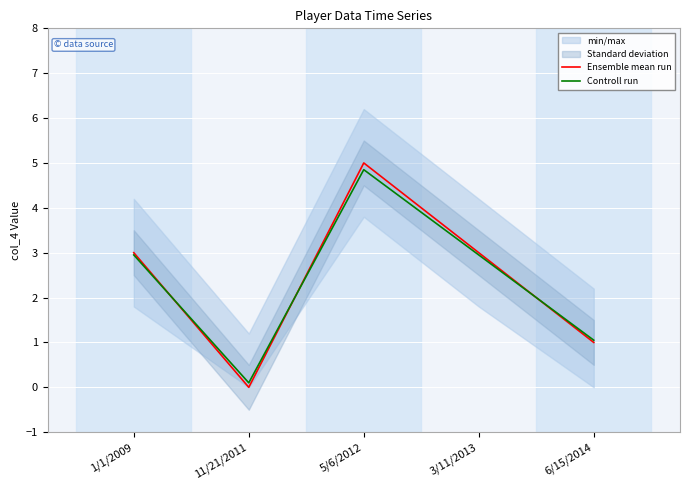

What is the total value across all series at 6/15/2014?

2.0